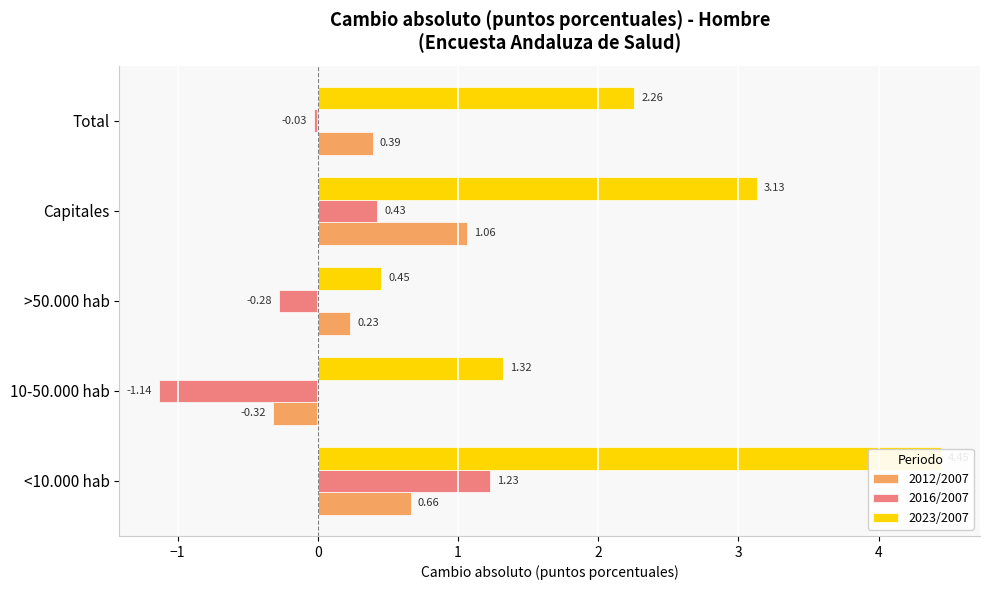

How many data points in 2012/2007 are less than 0?

1